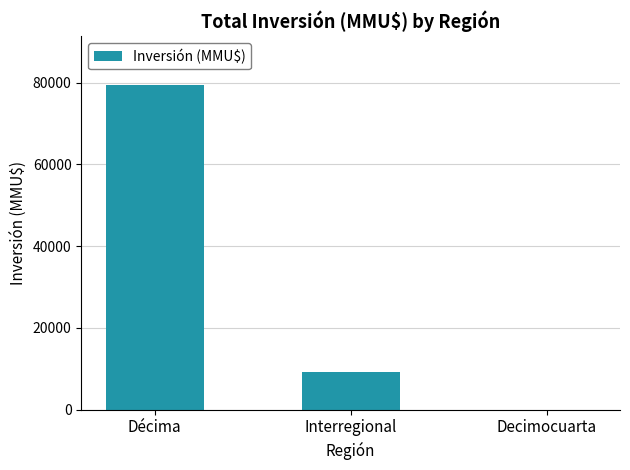

What is the greatest value displayed?

79465